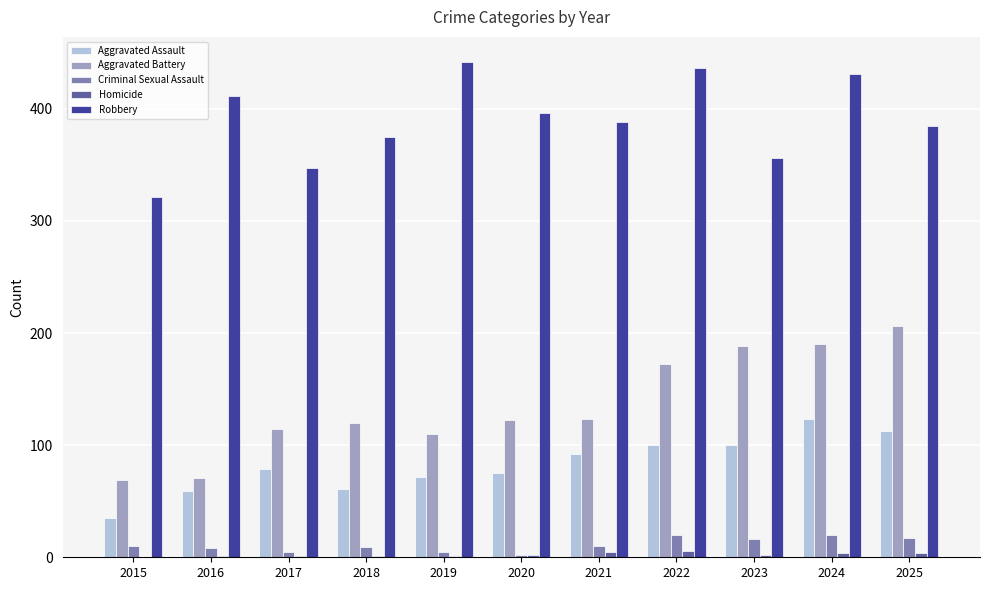

What is the highest value of the Homicide series?

6